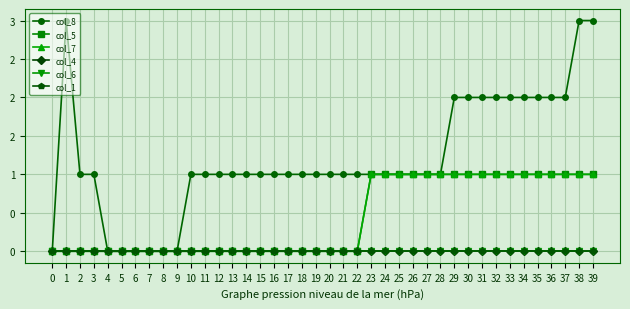

List the series in order of their peak value, lowest first.

col_4, col_6, col_1, col_5, col_7, col_8